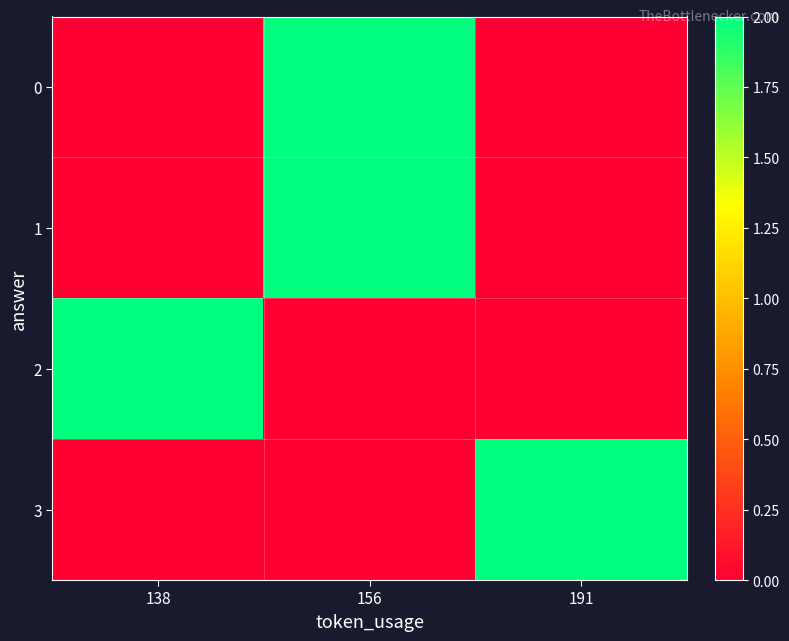

Rank the series by their maximum value, from lowest to highest.

0, 1, 2, 3